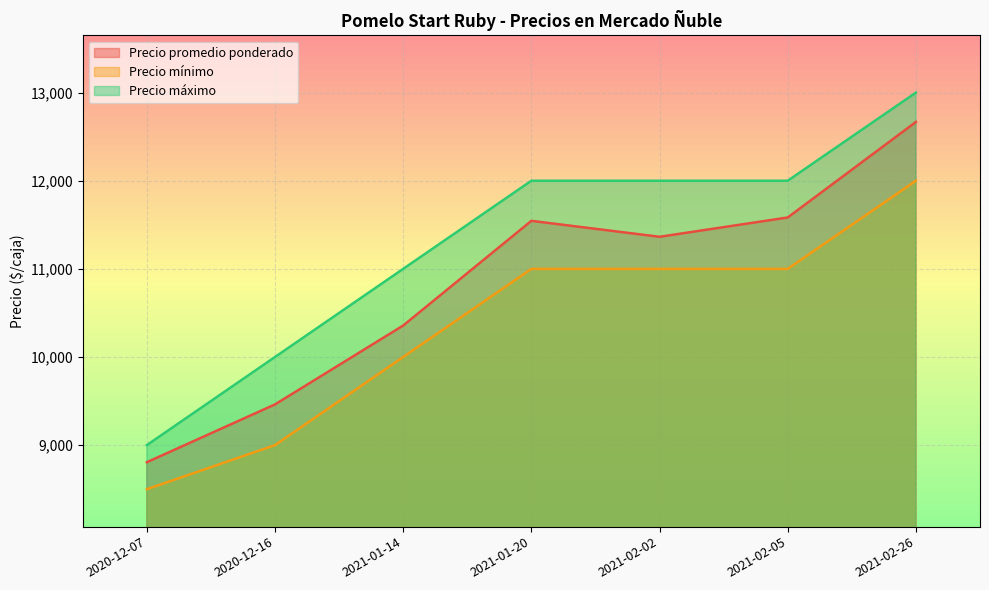

True or false: Precio mínimo and Precio promedio ponderado cross at least once.

False